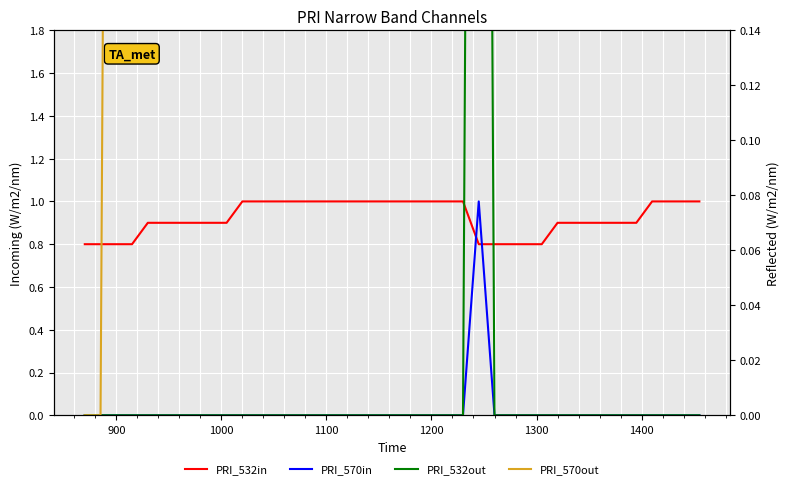

Is it true that PRI_532out equals -0.6 at 34?

False